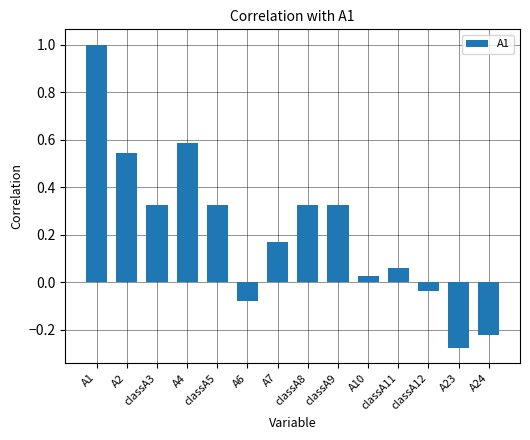

What is the label of the 4th bar from the left?

A4